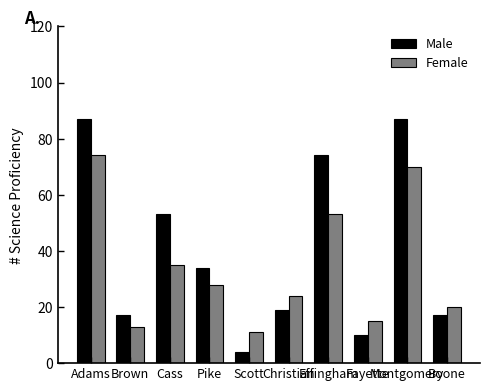

Which series has the largest total across all categories?

Male